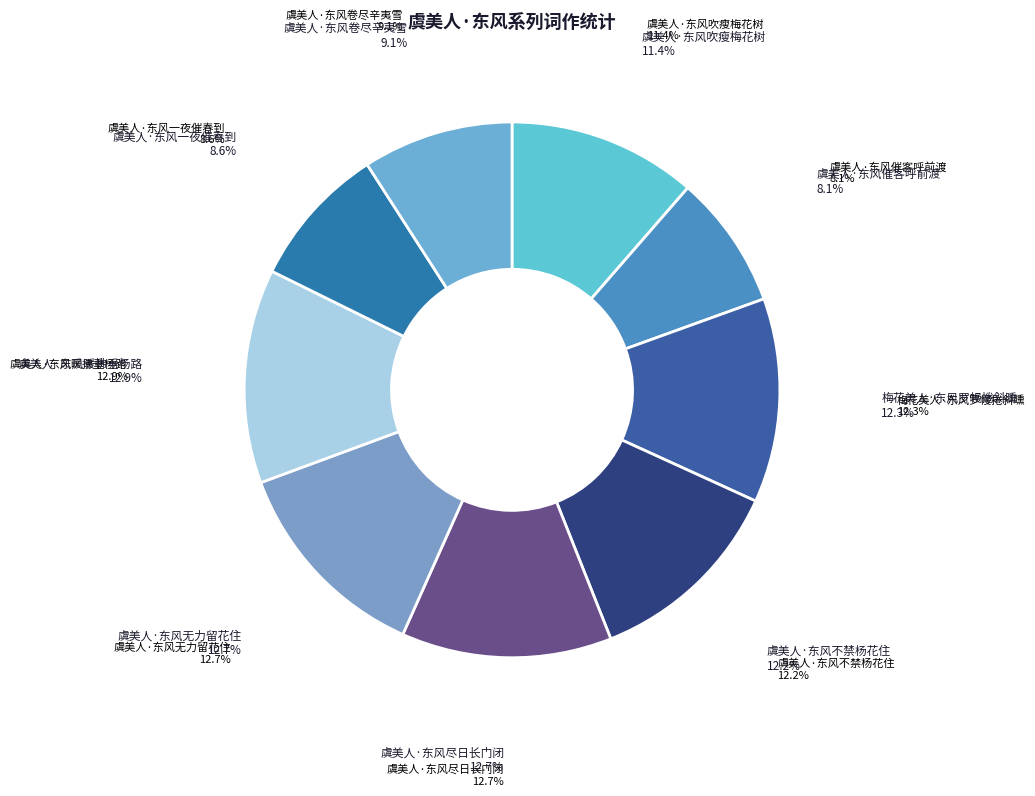

What percentage is the 梅花美人·东风罗幔捲斜曛 slice, to the nearest percent?

12%